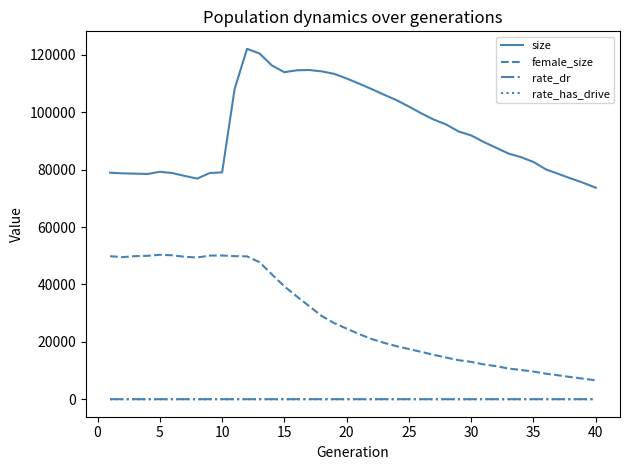

Does the chart display data point markers on the line(s)?

No